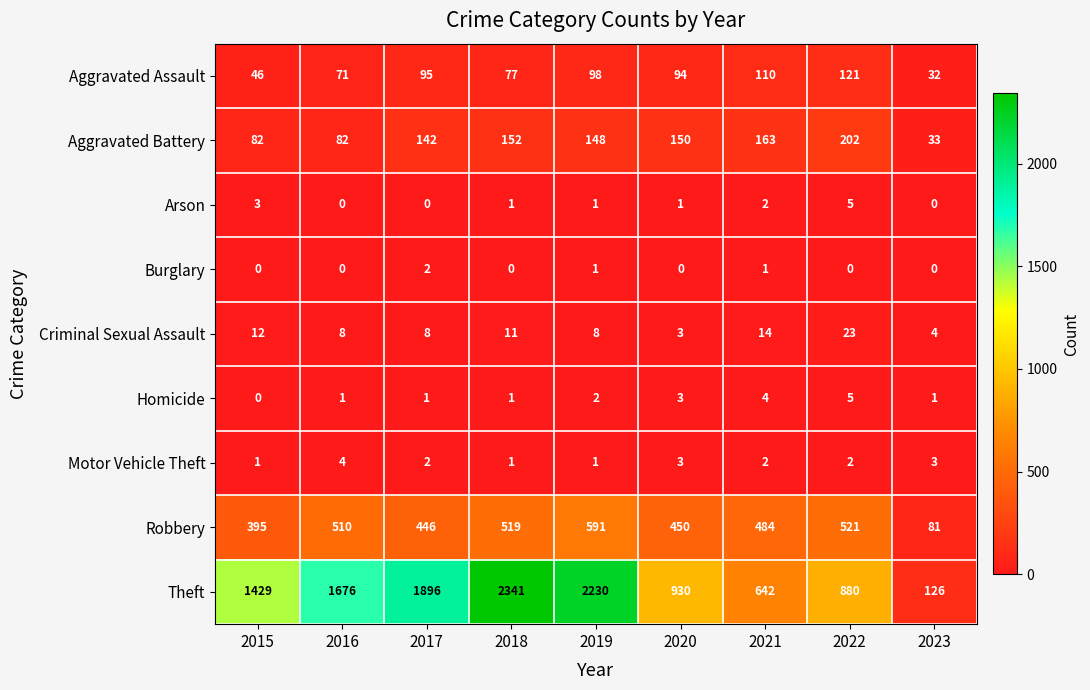

Count the number of categories in the chart.

9